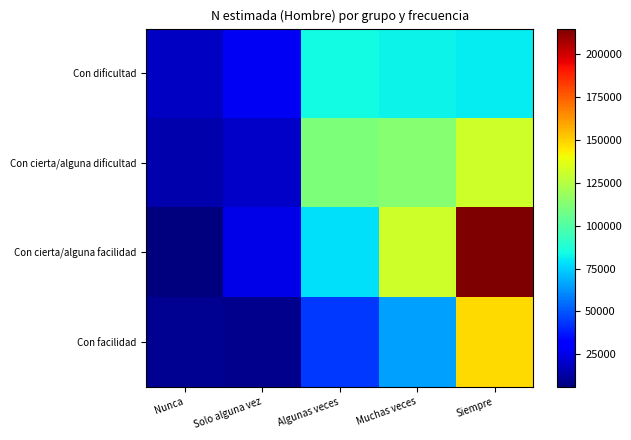

What is the difference between the highest and lowest values at Solo alguna vez?

19108